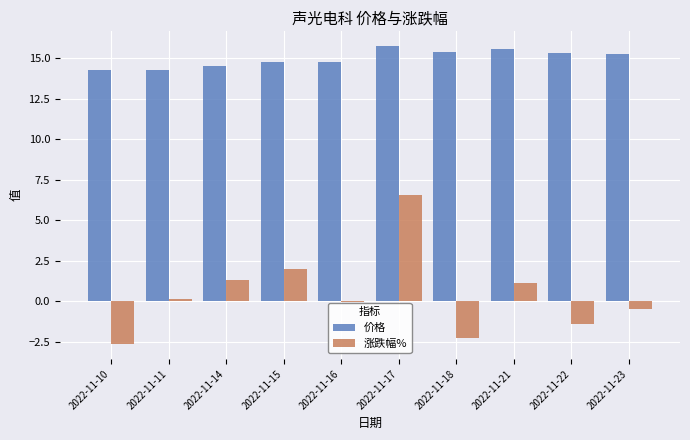

What is the value of the 涨跌幅% bar at the 6th from the left?

6.6